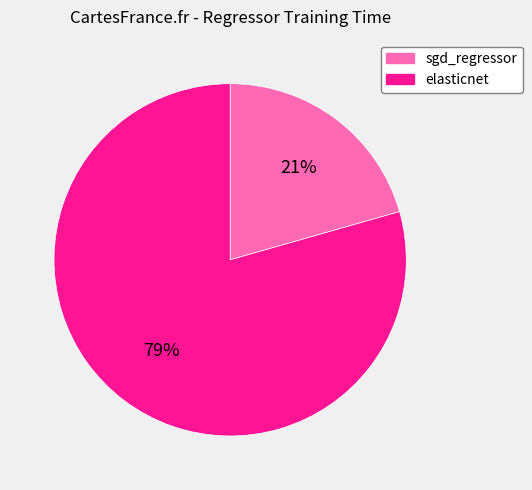

Which has a higher value, elasticnet or sgd_regressor?

elasticnet